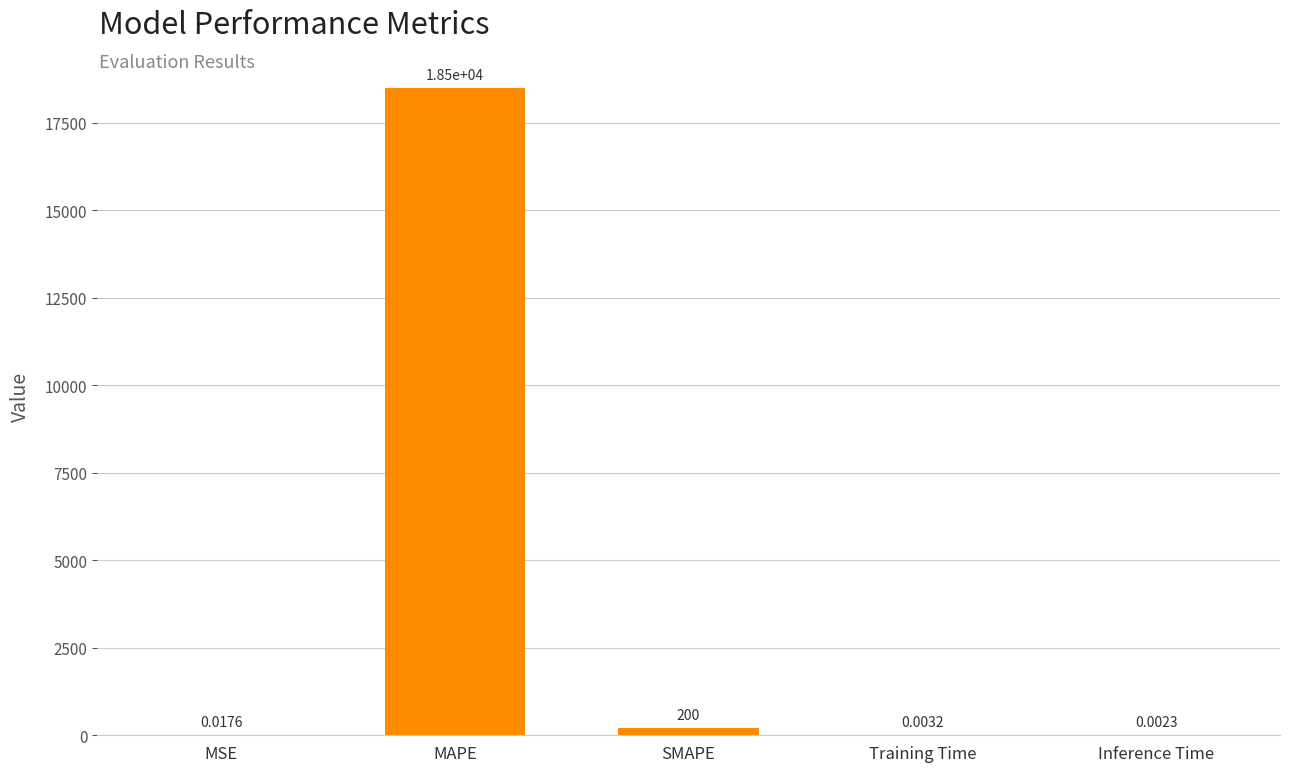

Which label corresponds to the largest value in the chart?

MAPE